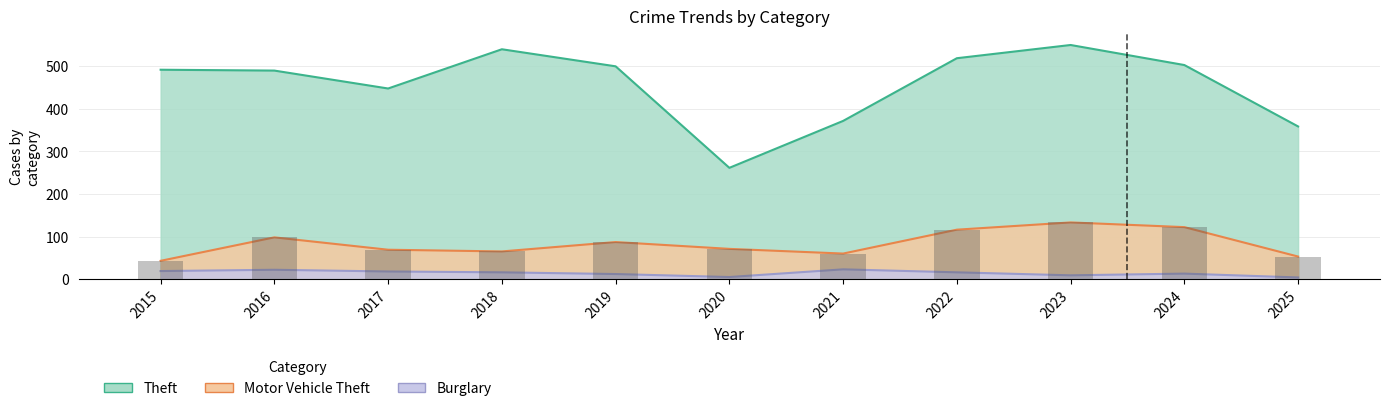

What is the total value across all series at 2016?

609